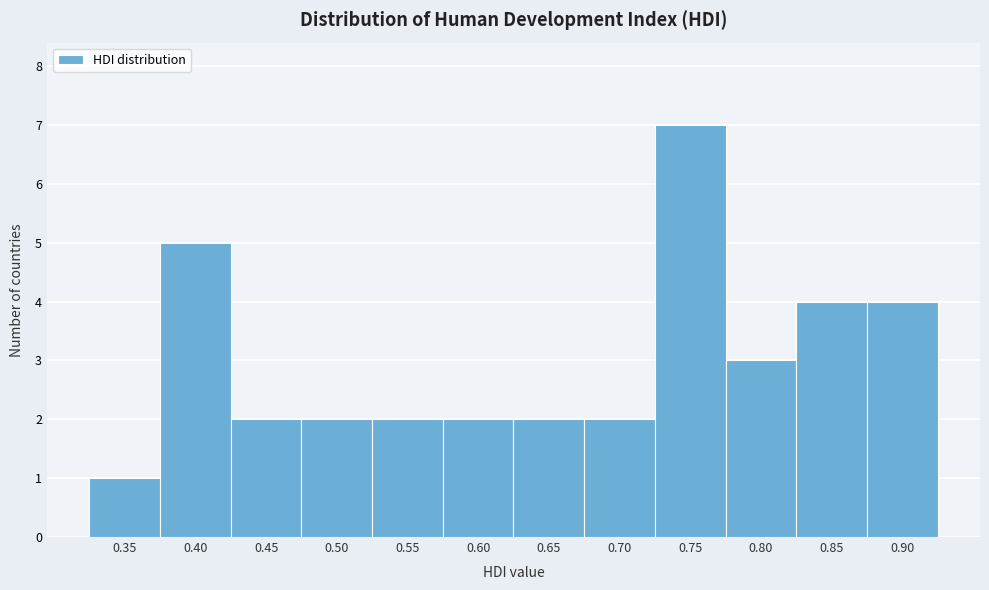

Reading right to left, what are all the values shown in this chart?

0.90=4	0.85=4	0.80=3	0.75=7	0.70=2	0.65=2	0.60=2	0.55=2	0.50=2	0.45=2	0.40=5	0.35=1